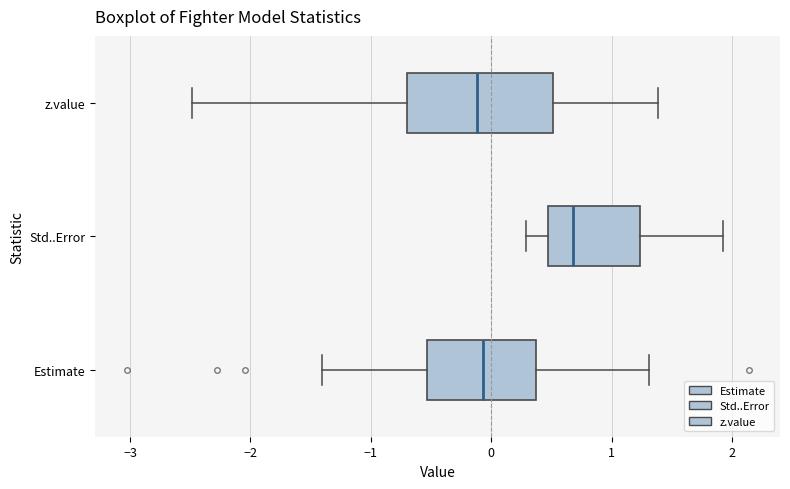

Reading bottom to top, read every box against the x-axis: the position of its median line, the range the box covers, and the ends of its whiskers. The values are not printed on the chart, so give them approximately, as read against the axis.

Estimate: median -0.1, box -0.5 to 0.4, whiskers -1.4 to 1.3
Std..Error: median 0.7, box 0.5 to 1.2, whiskers 0.3 to 1.9
z.value: median -0.1, box -0.7 to 0.5, whiskers -2.5 to 1.4